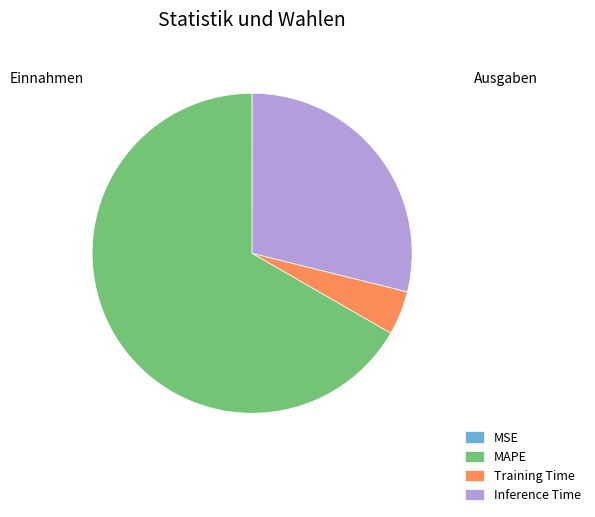

What is the largest slice in the pie chart?

MAPE